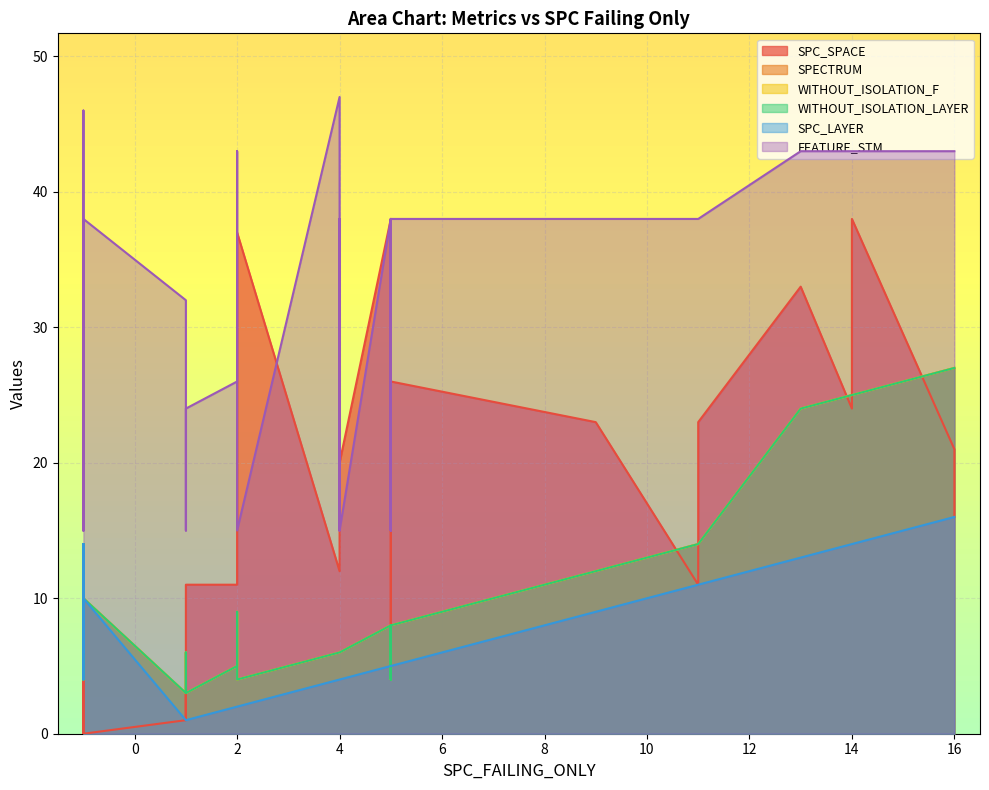

How many data points does each series have?

40